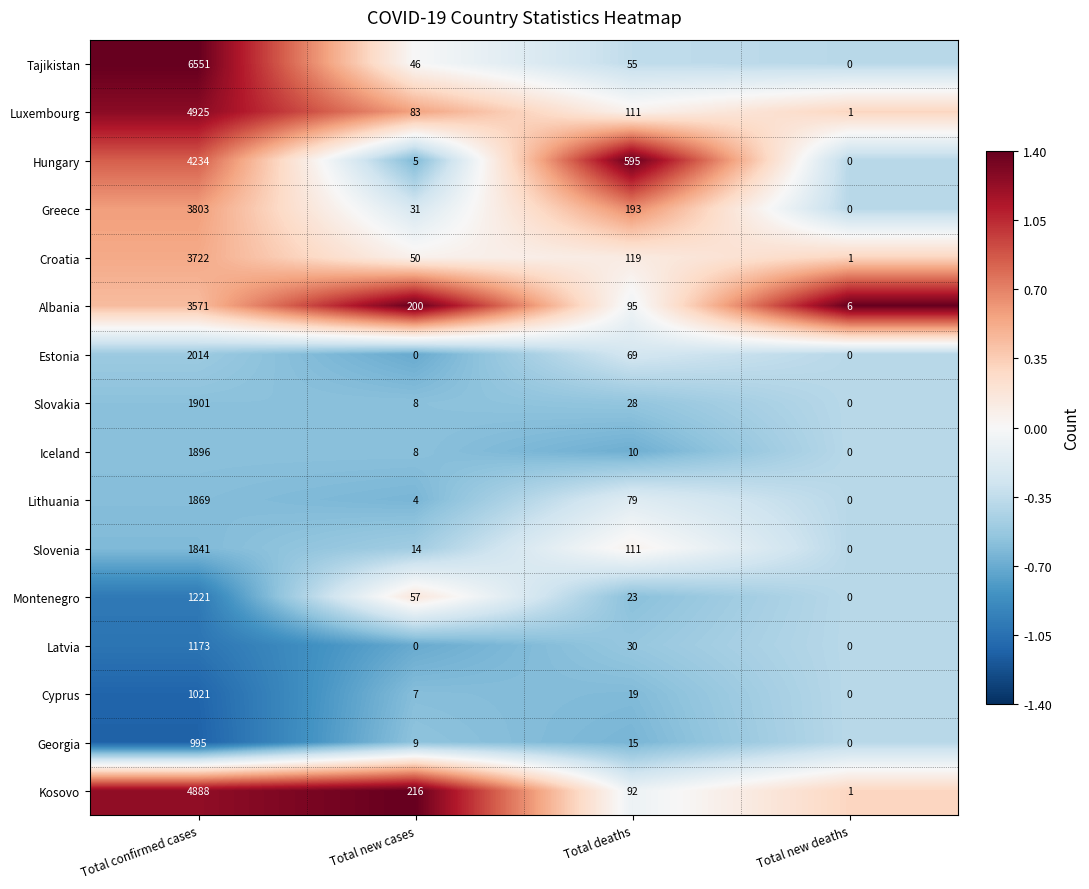

What is the total value across all series at Total deaths?

1644